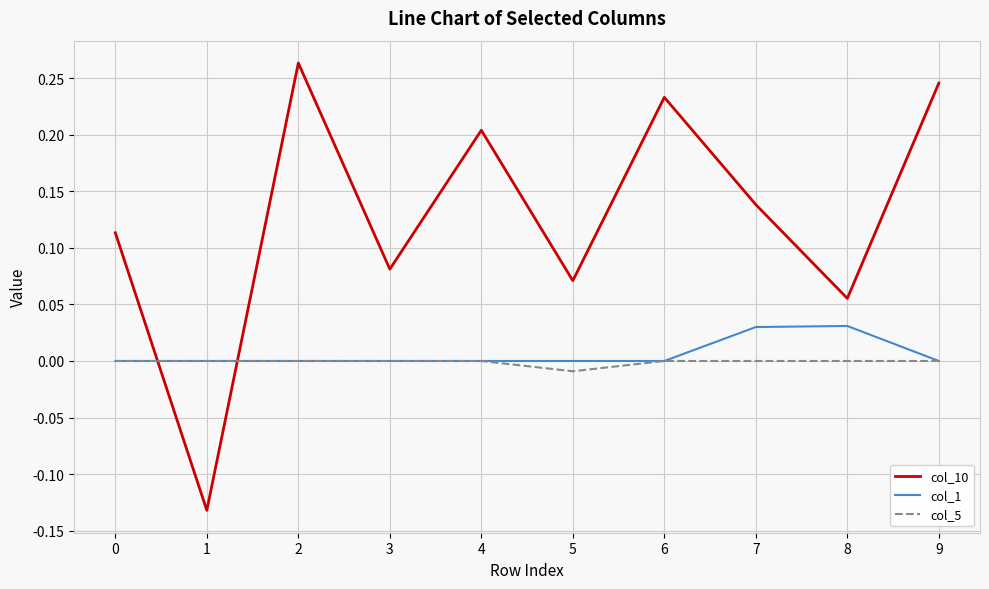

Where is the first local maximum for col_10?

2